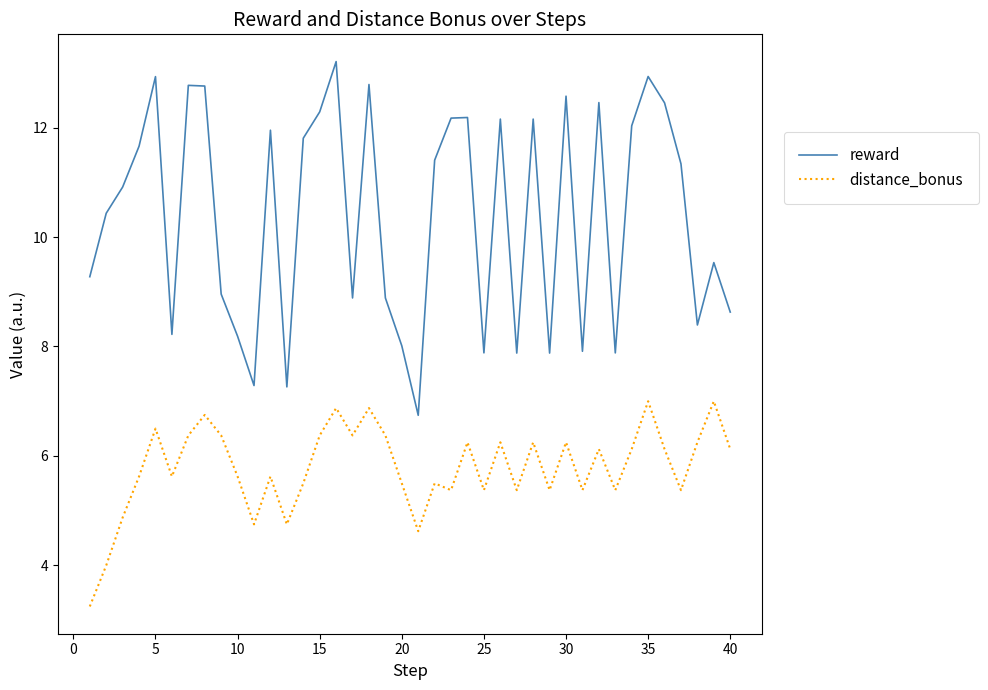

True or false: distance_bonus and reward intersect in this chart.

False